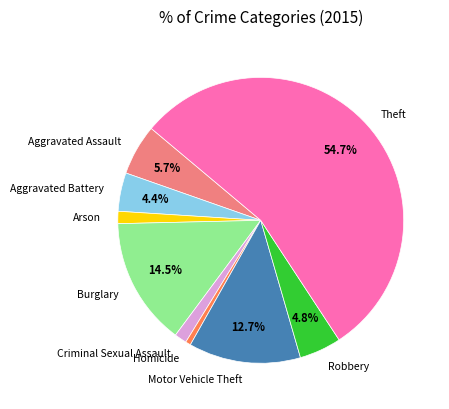

How many slices are in this pie chart?

9